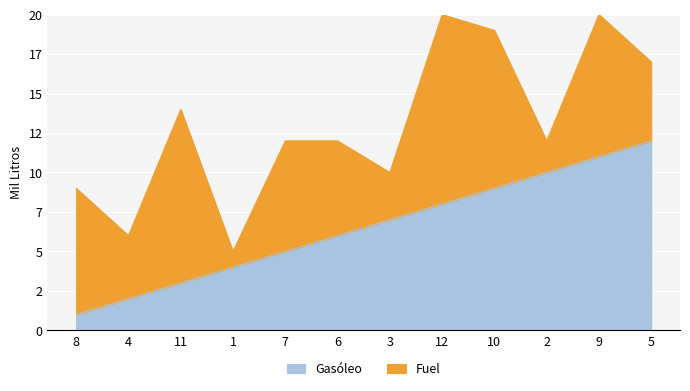

Approximately how many times larger is the value at 11 compared to 2?

0.3